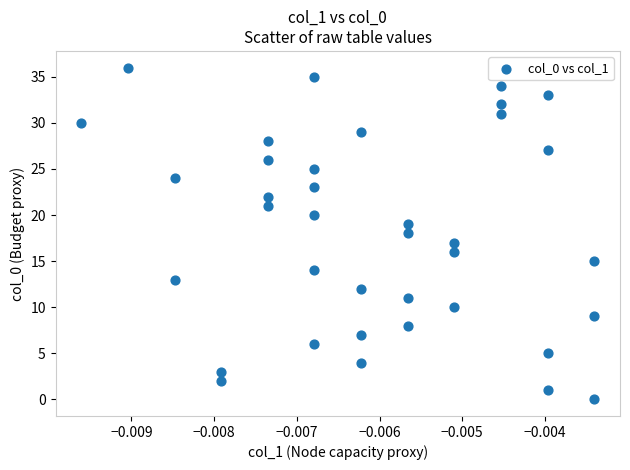

What is the range of Y values (max minus min)?

36